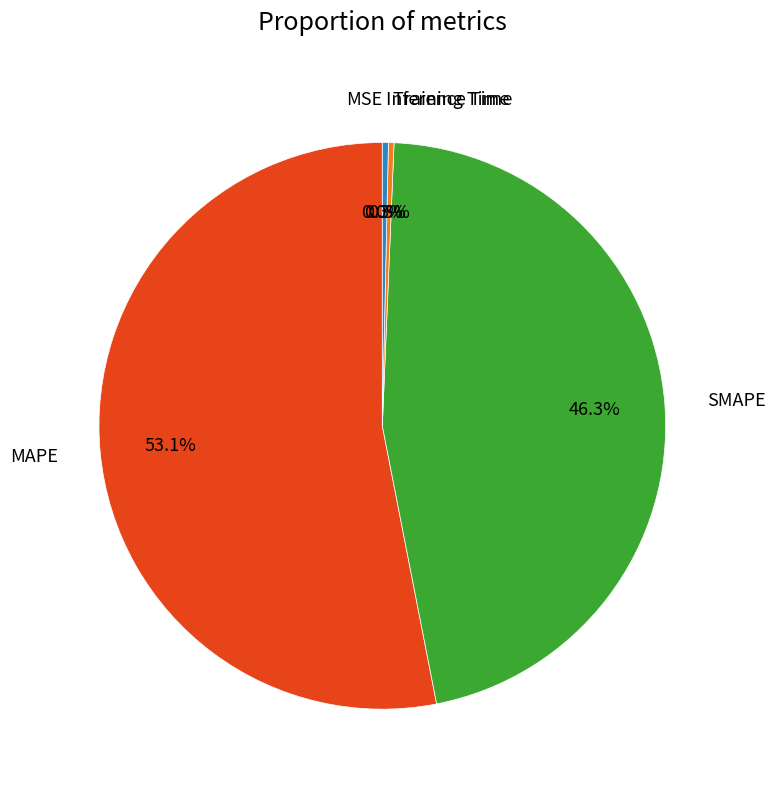

Does Inference Time account for over 50% of the chart?

No